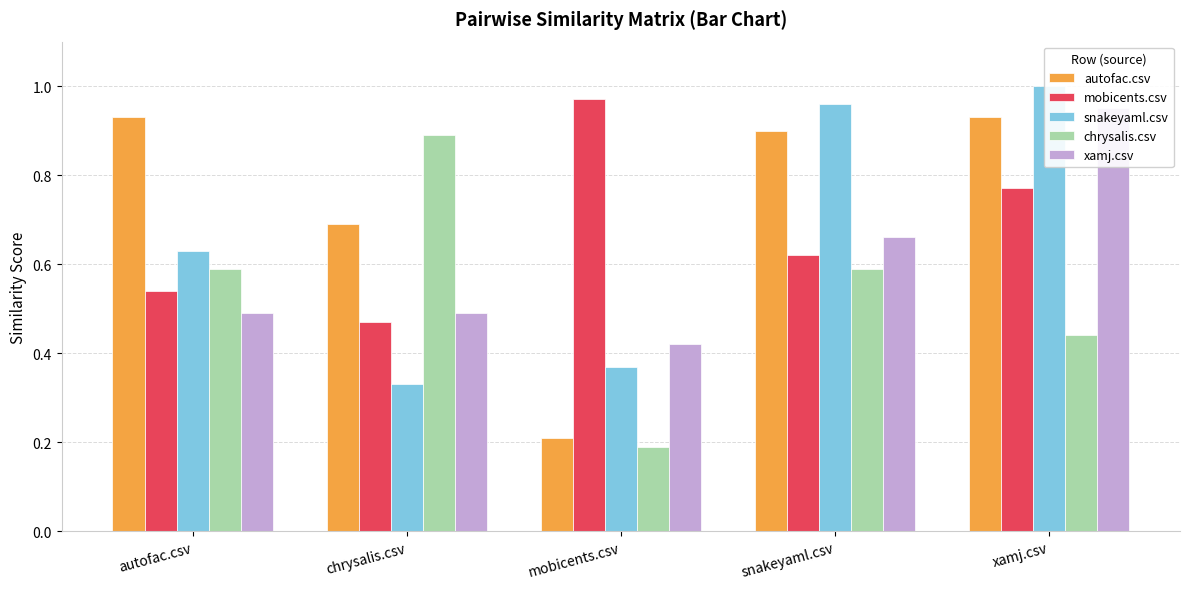

The value of autofac.csv at mobicents.csv is 0.2. True or false?

True